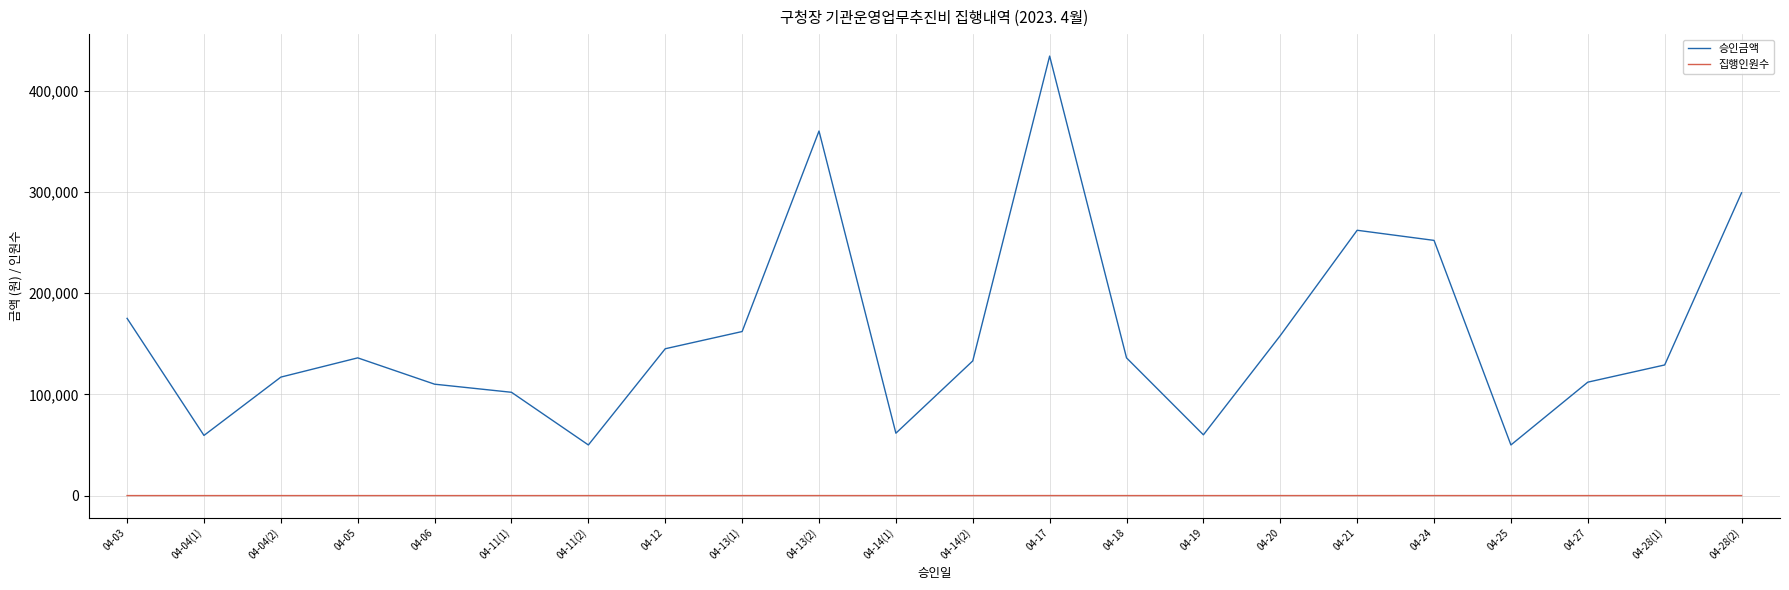

Which series has the largest total across all categories?

승인금액